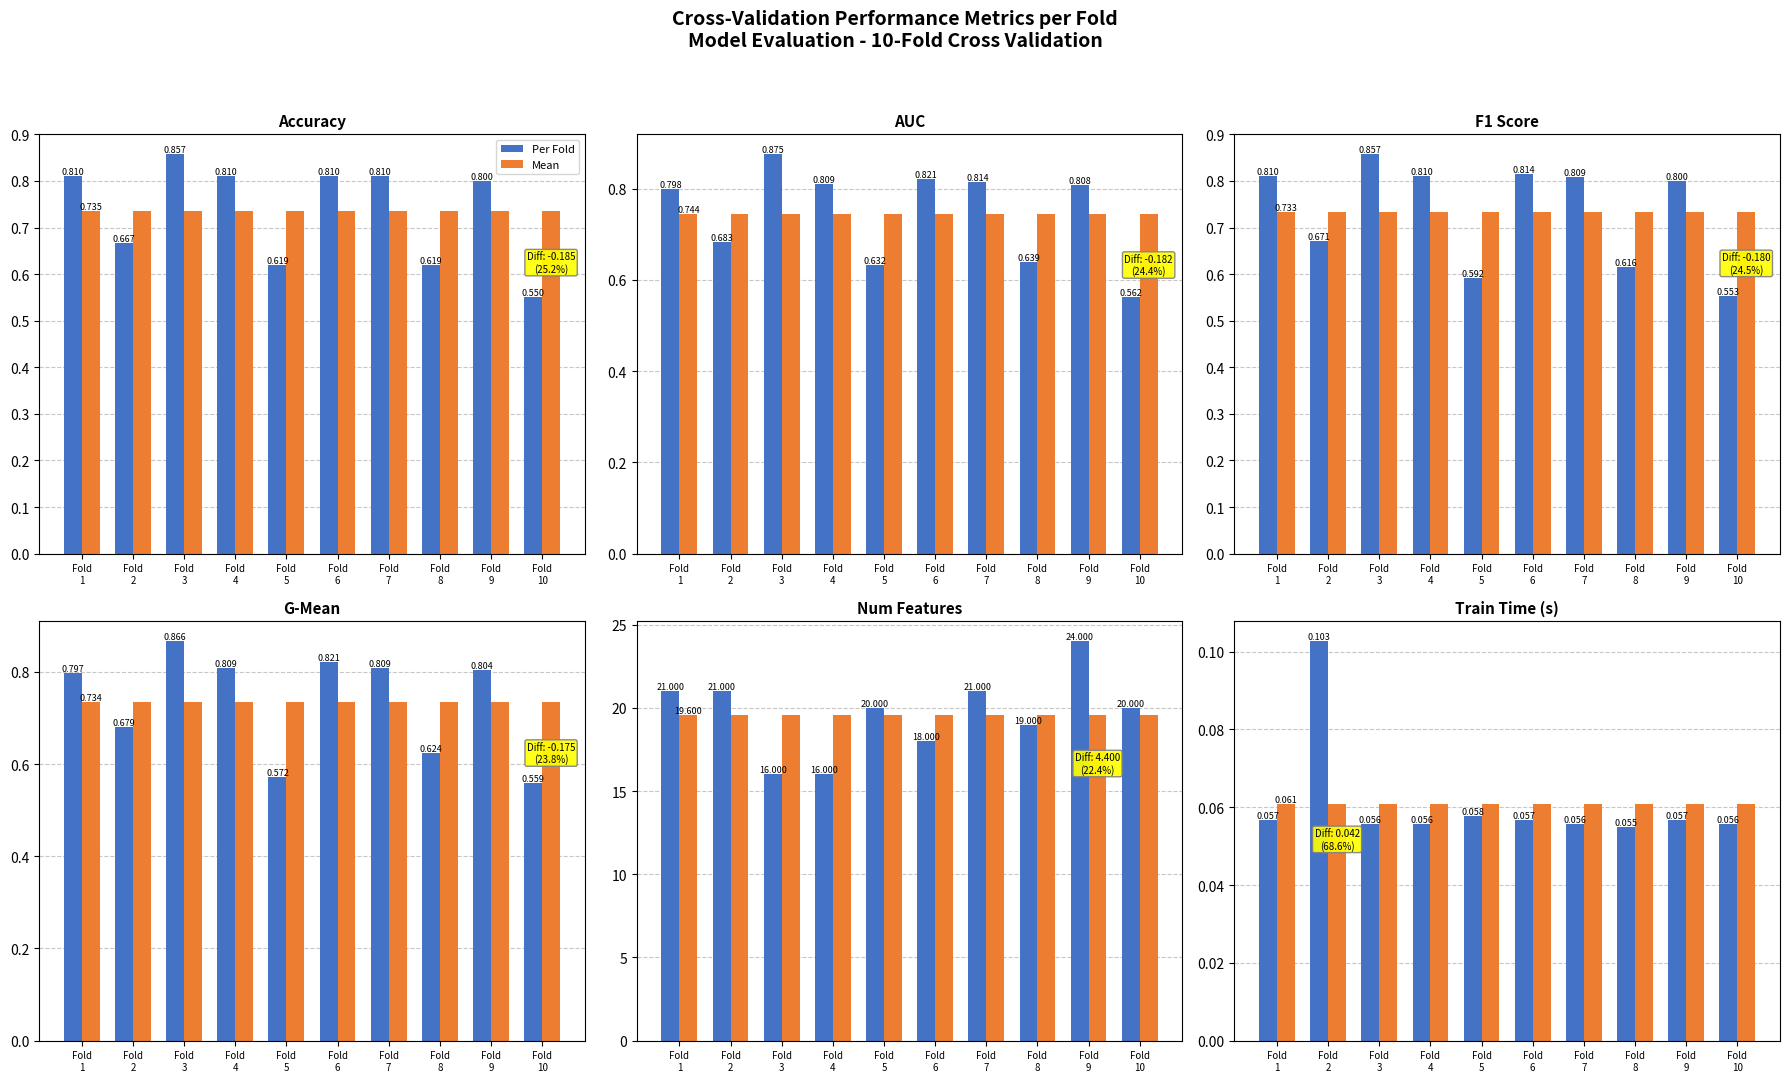

Rank the series at Fold
6 from highest to lowest value.

Mean, Per Fold